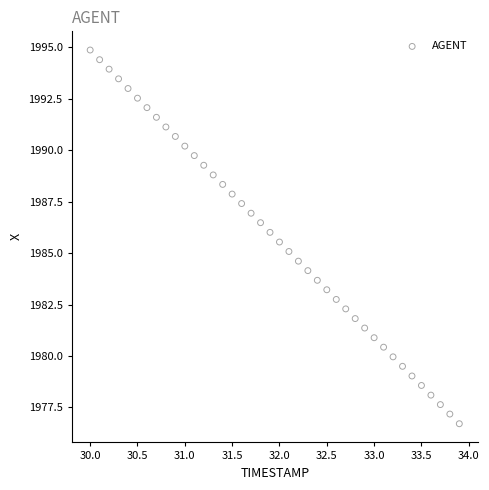

What is the range of X values (max minus min)?

3.9